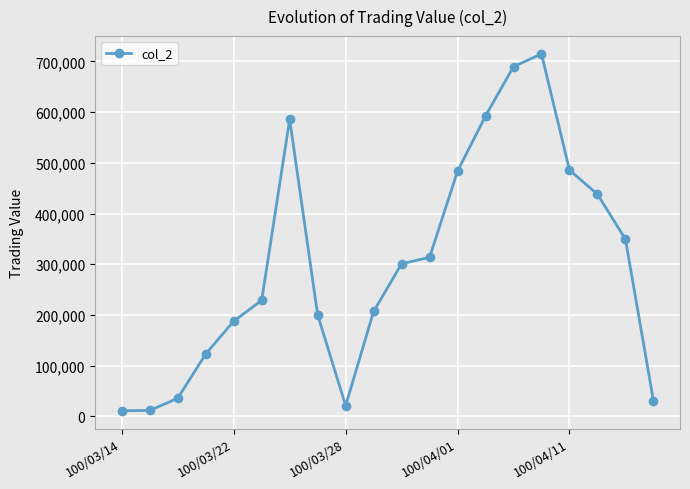

What is the sum of all values?

6011380